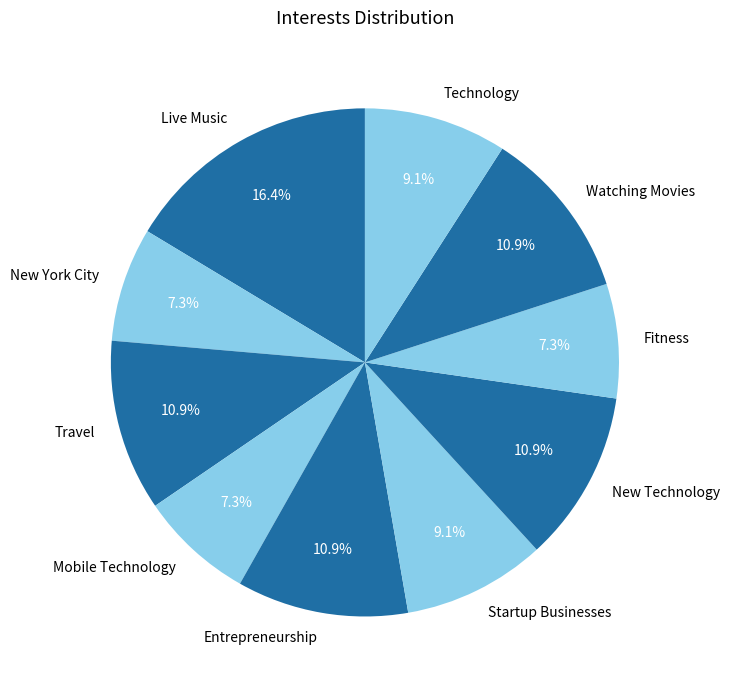

Is there a majority slice in this chart?

No